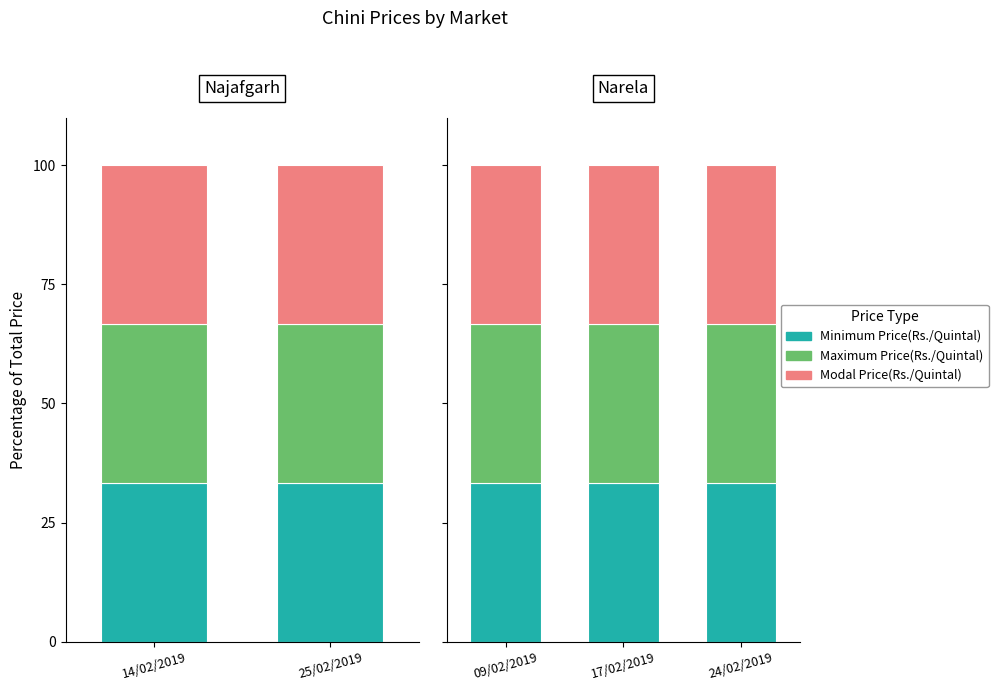

Count the number of categories in the chart.

5